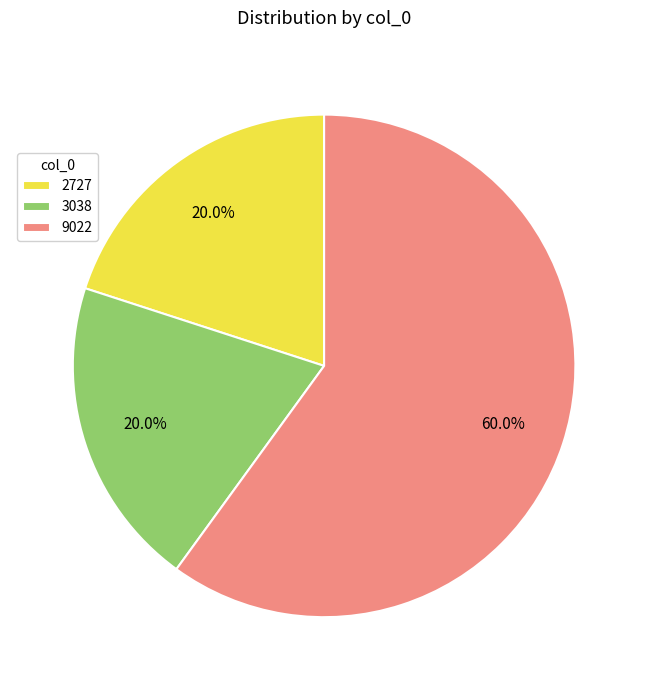

To the nearest percent, what portion does 9022 represent?

60%